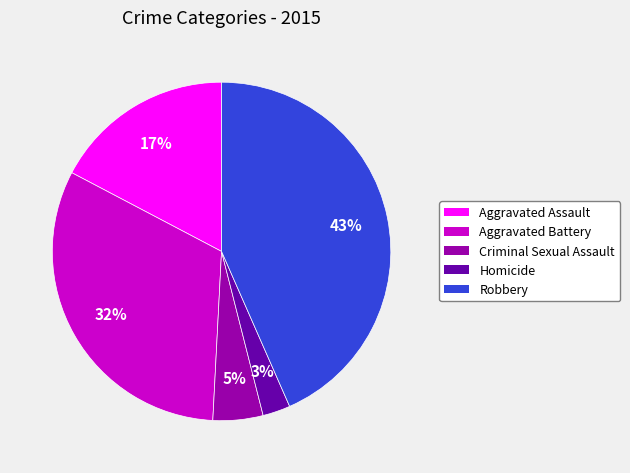

What is the largest slice in the pie chart?

Robbery